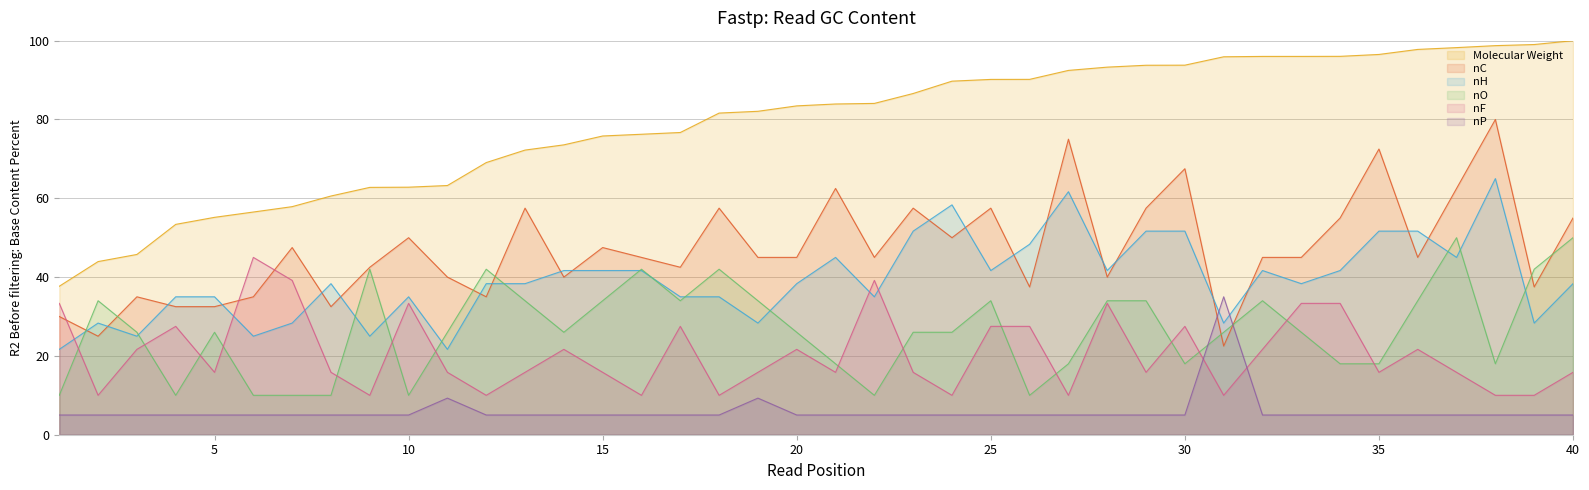

Does the chart have visible grid lines?

Yes